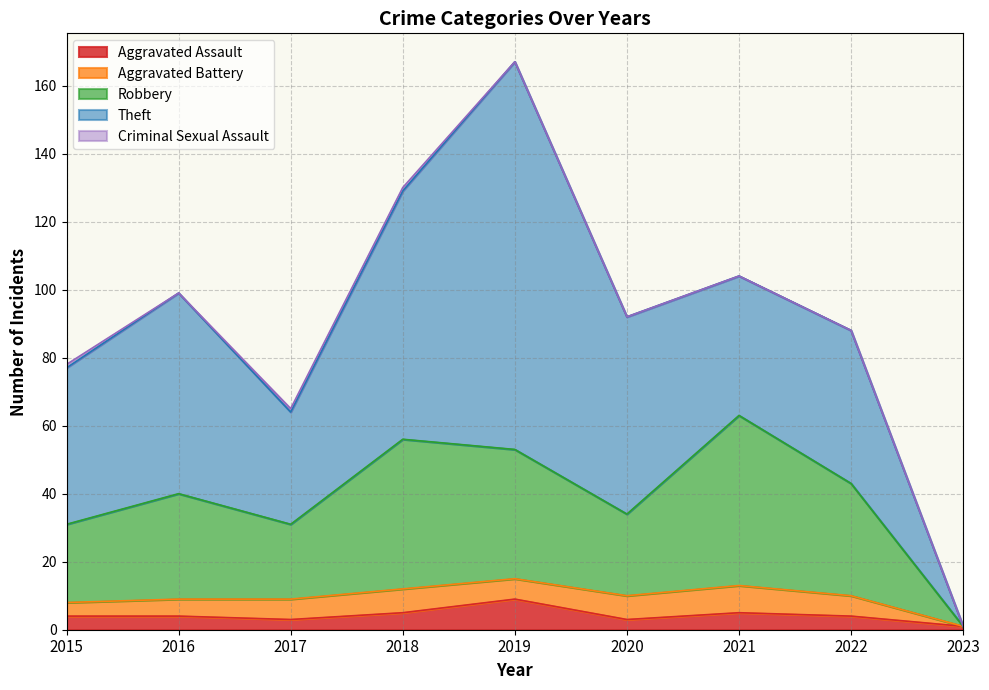

How many intersections are there between Aggravated Assault and Aggravated Battery?

3